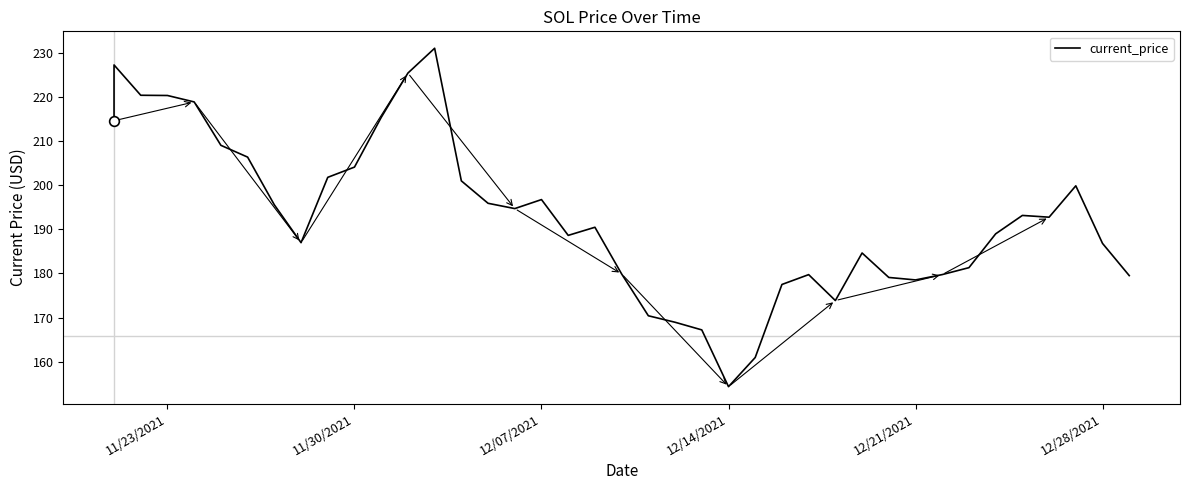

What is the value of the 14th point from the left?

231.0